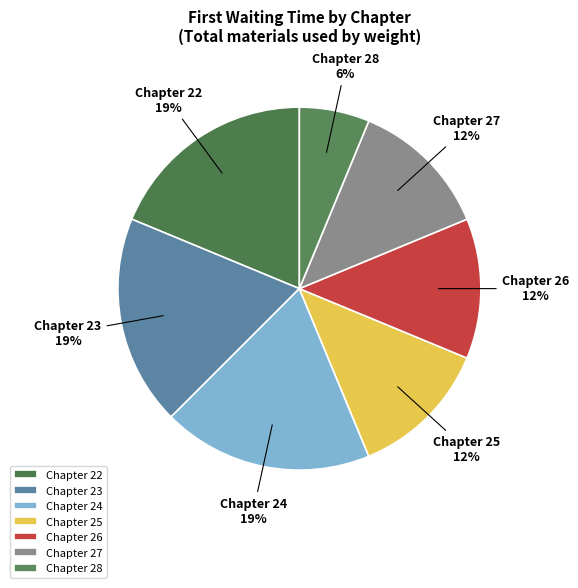

Is the sum of Chapter 23 and Chapter 22 greater than half?

No